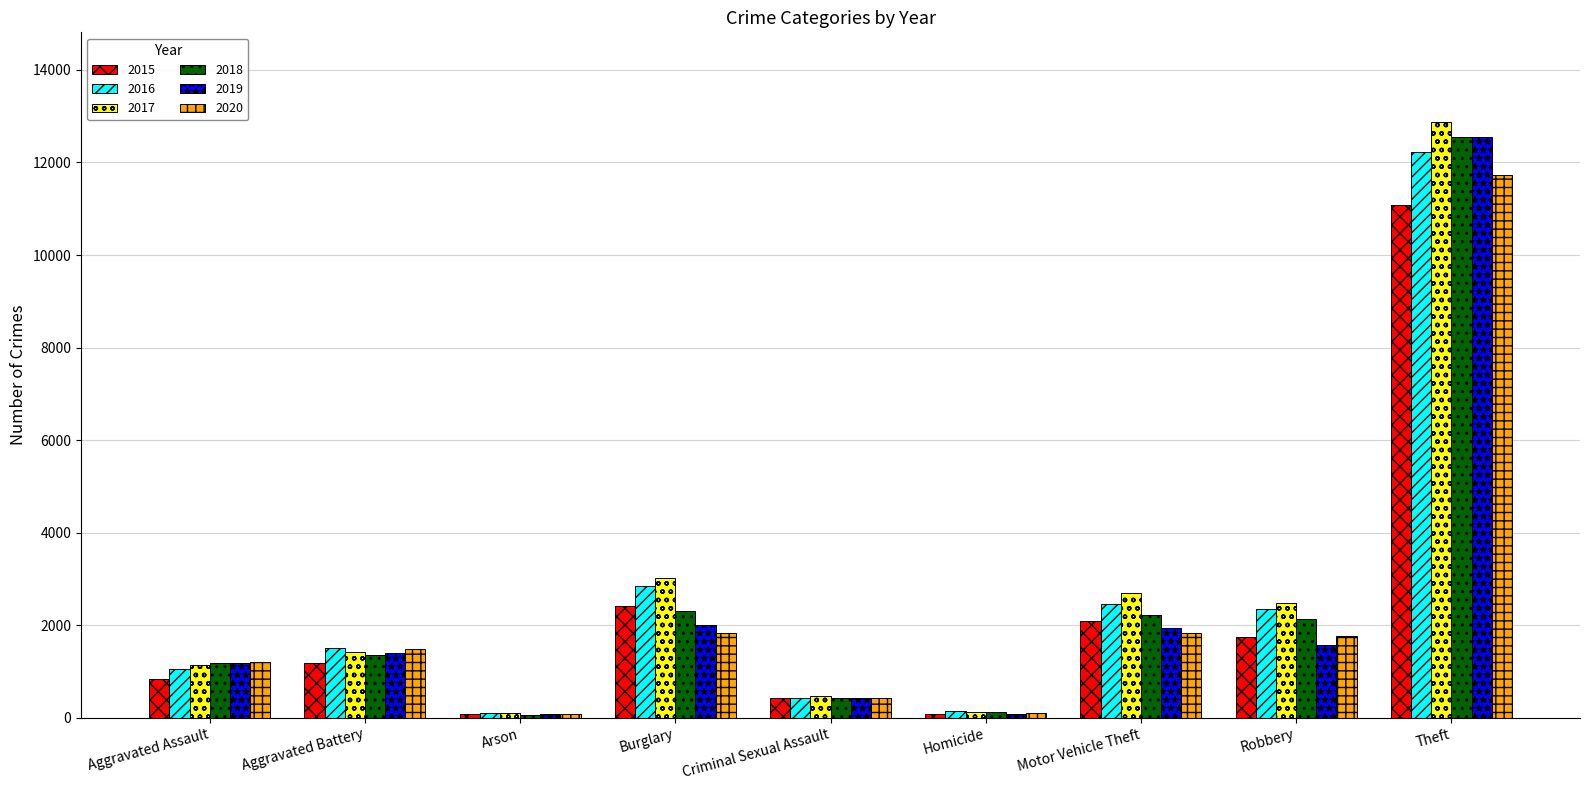

What is the label of the 8th bar from the right?

Aggravated Battery